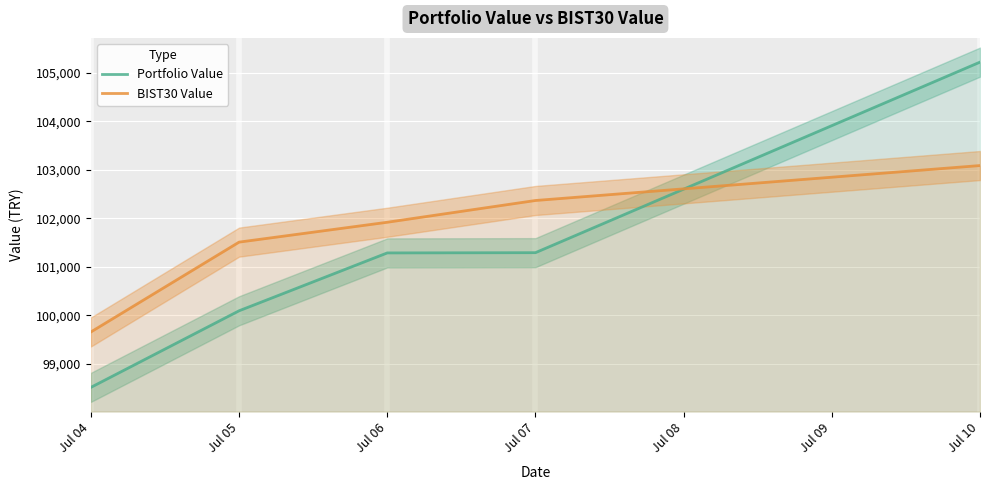

Which series changed the most between Jul 04 and Jul 05?

BIST30 Value